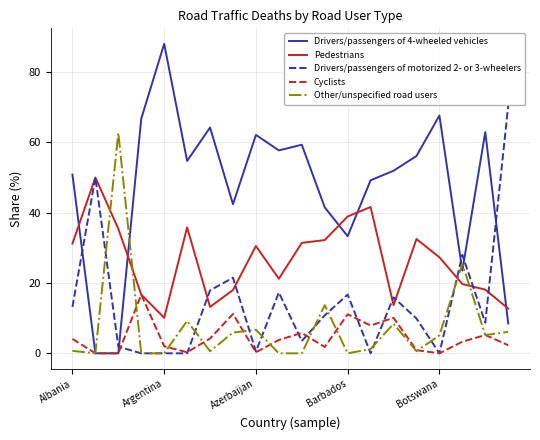

Which series has the largest total across all categories?

Drivers/passengers of 4-wheeled vehicles